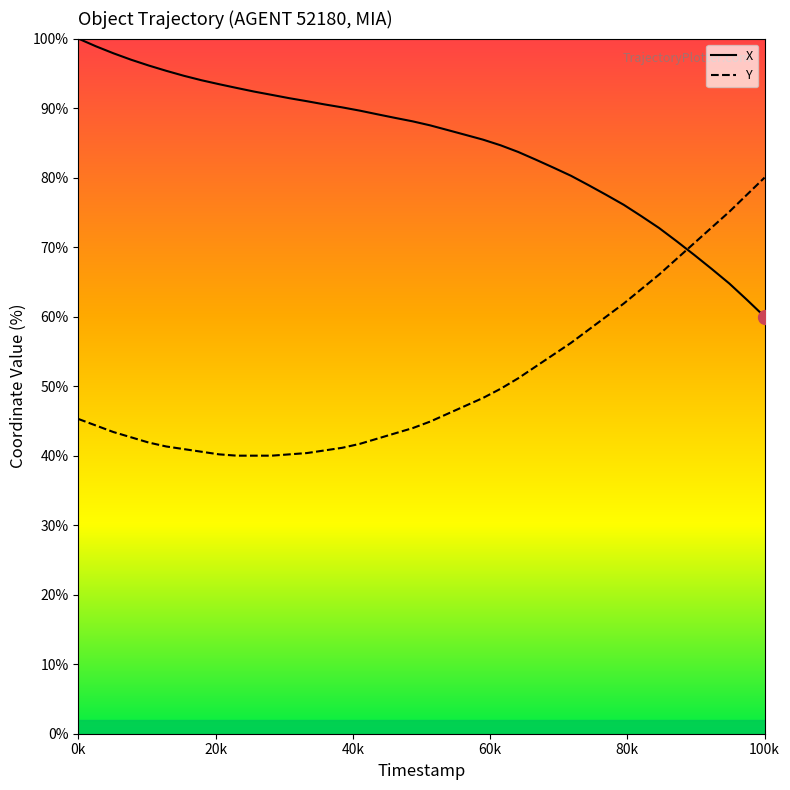

What is the smallest value displayed?

40.0